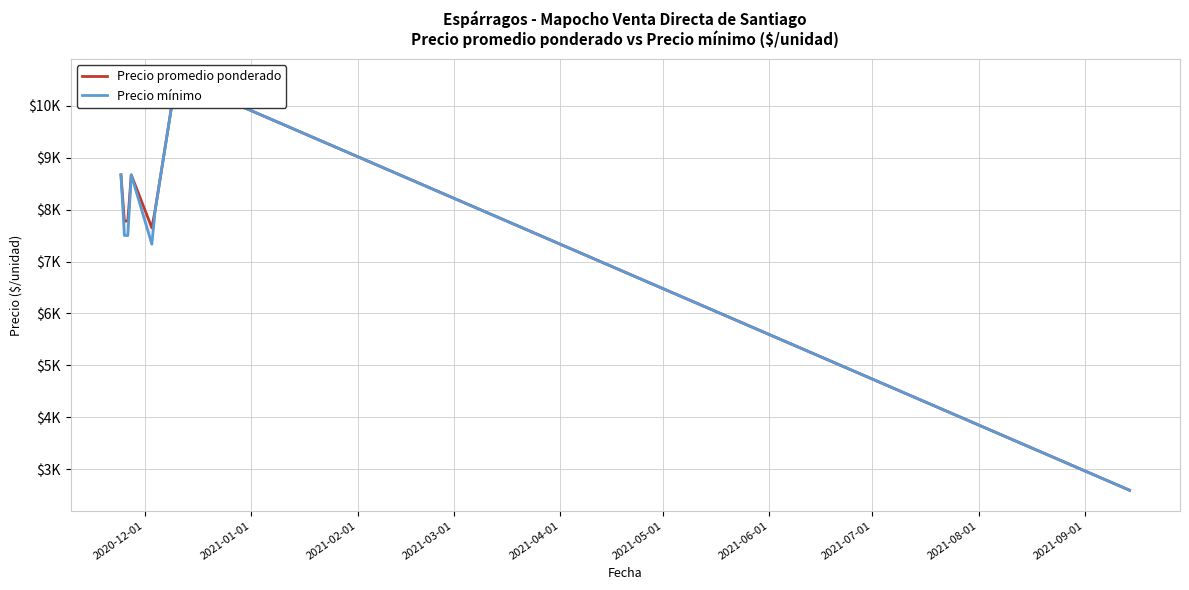

What are all the series names shown in the legend?

Precio promedio ponderado, Precio mínimo